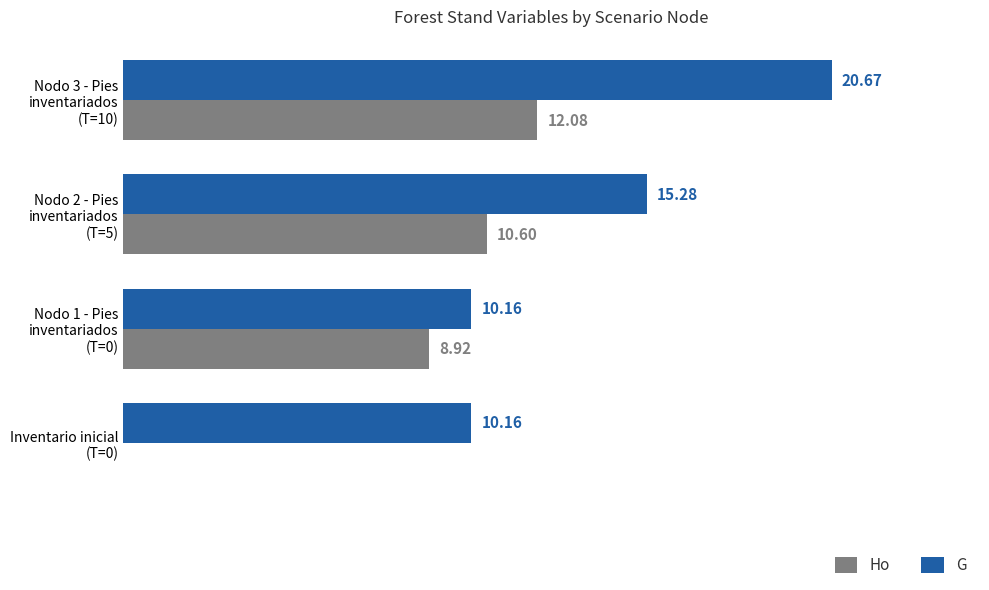

Which series has the largest total across all categories?

G